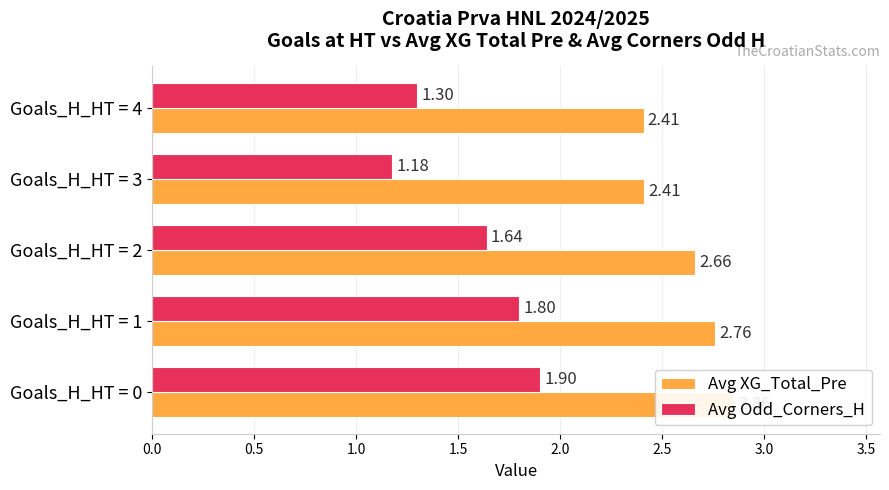

What is the smallest value displayed?

1.2